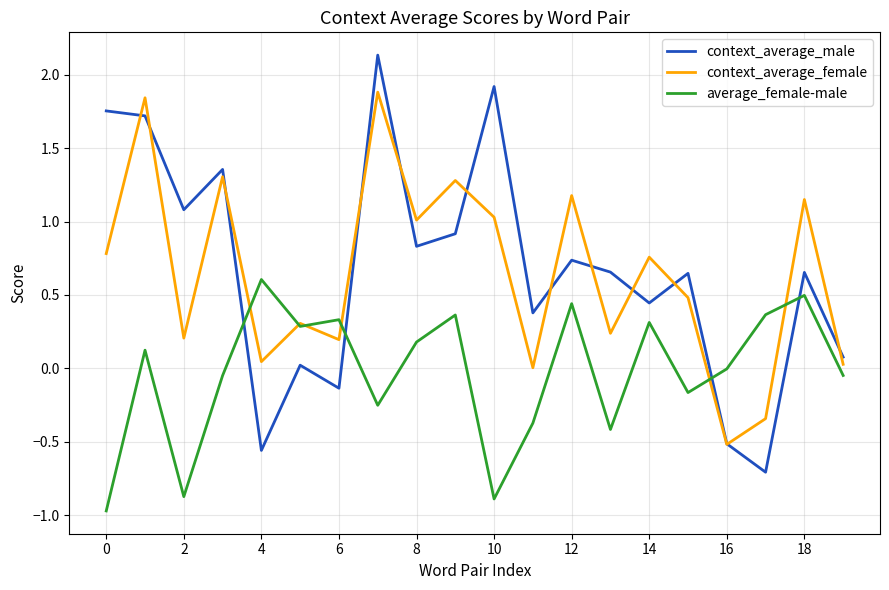

What is the minimum value shown in the chart?

-1.0